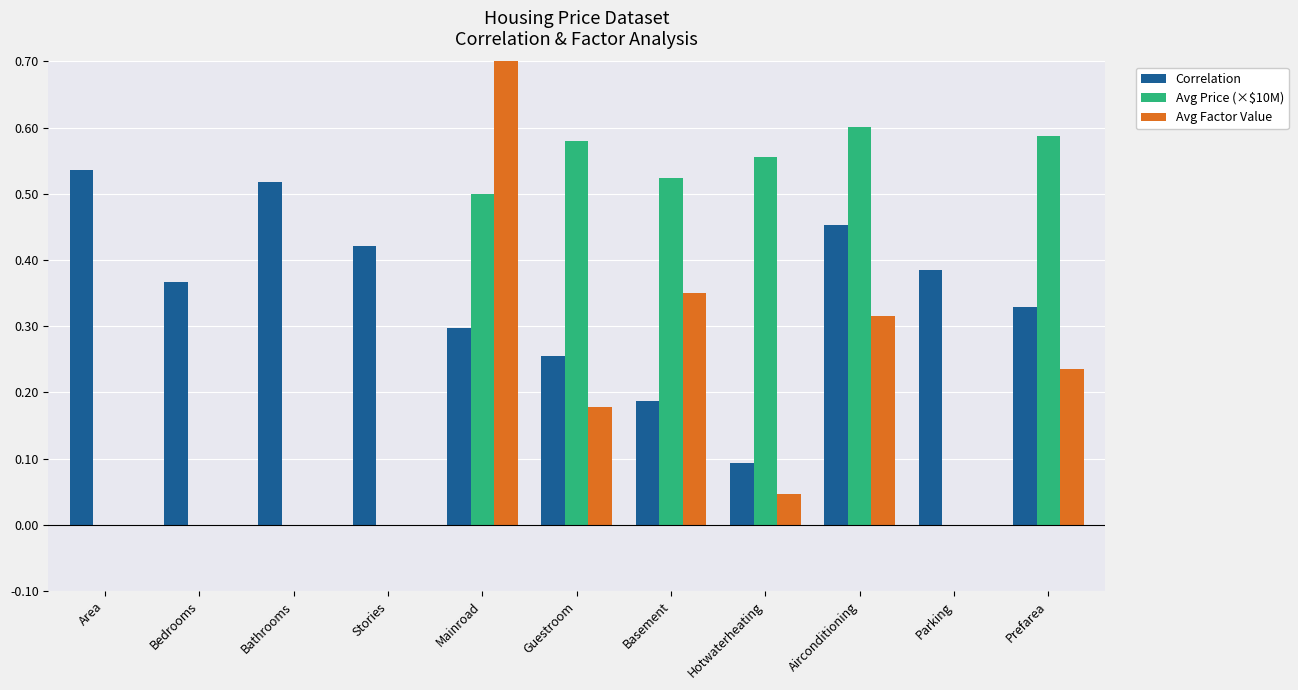

List the series in order of their overall mean, highest first.

Correlation, Avg Price (×$10M), Avg Factor Value